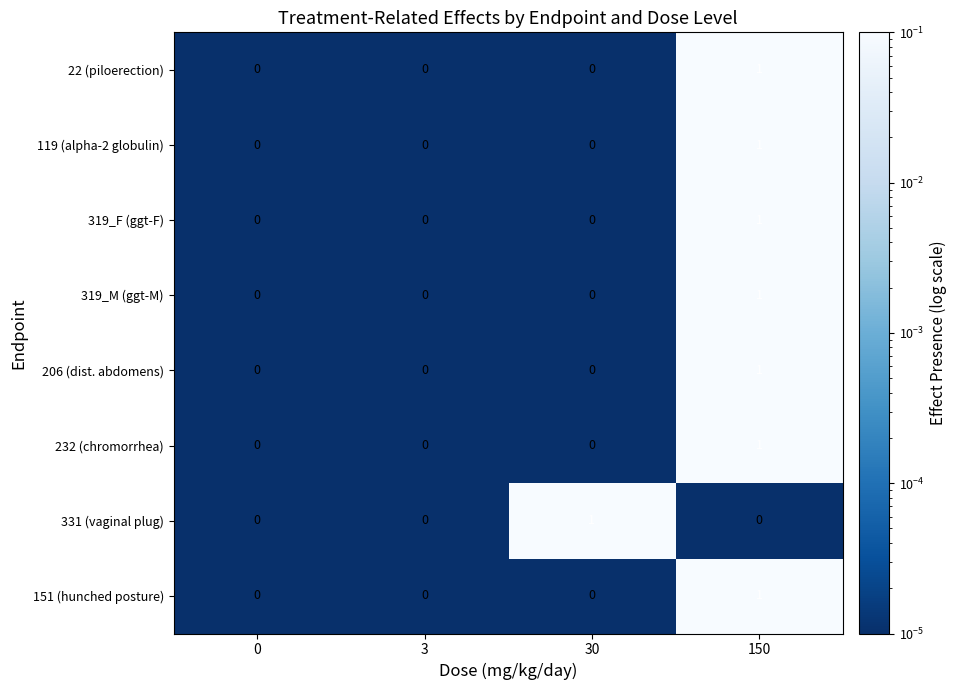

Between 3 and 30, which series saw the biggest shift?

331 (vaginal plug)